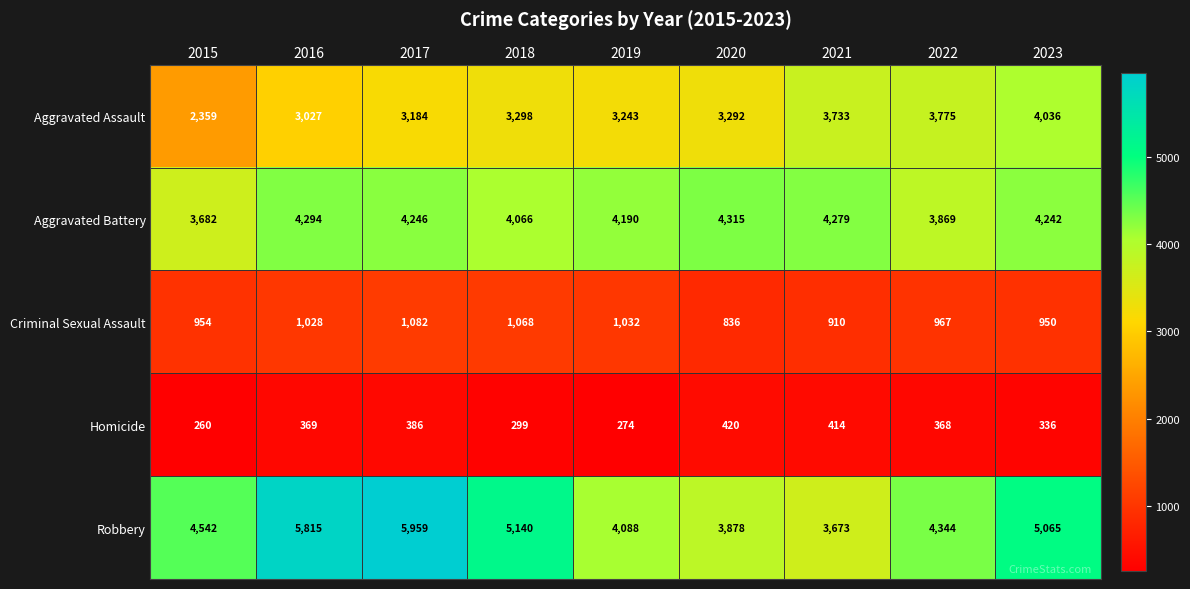

What is the difference between the second highest and minimum values in the Robbery series?

2142